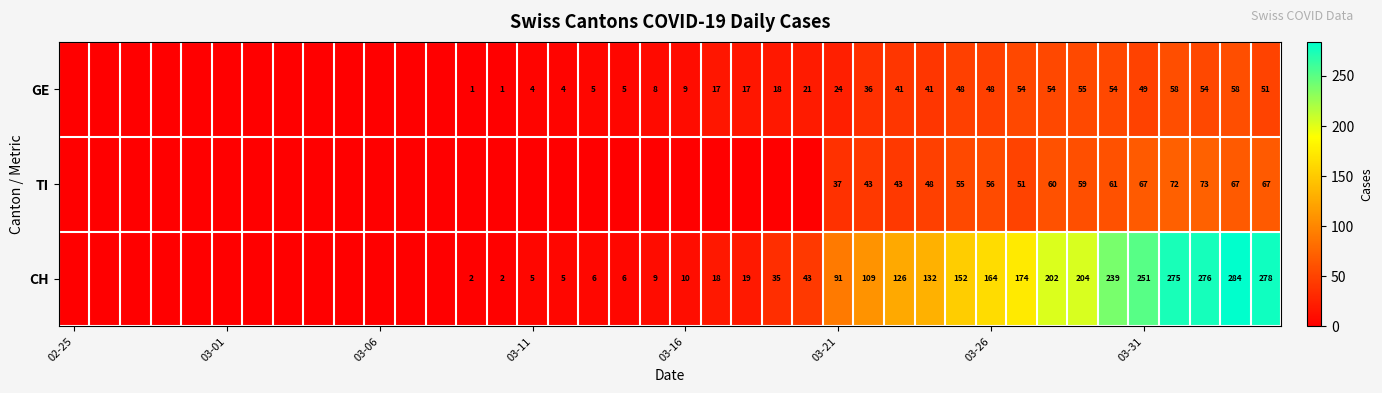

What is the total value across all series at 38?

409